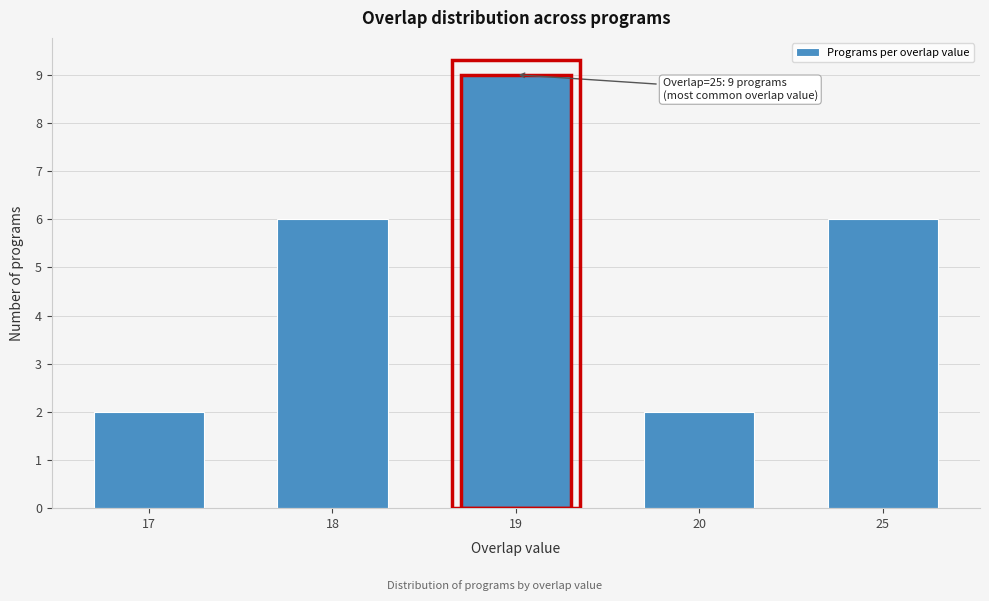

Reading left to right, what are all the values shown in this chart?

17=2	18=6	19=9	20=2	25=6